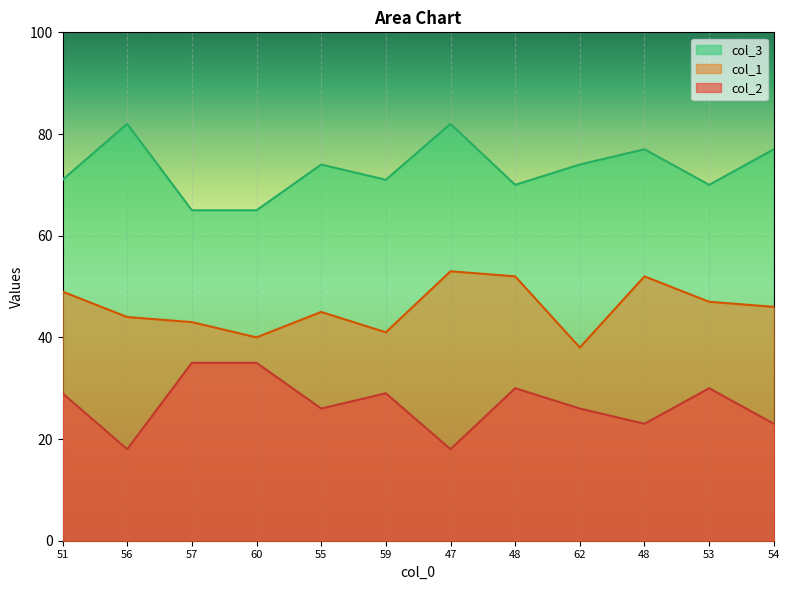

True or false: col_3 and col_1 intersect in this chart.

False